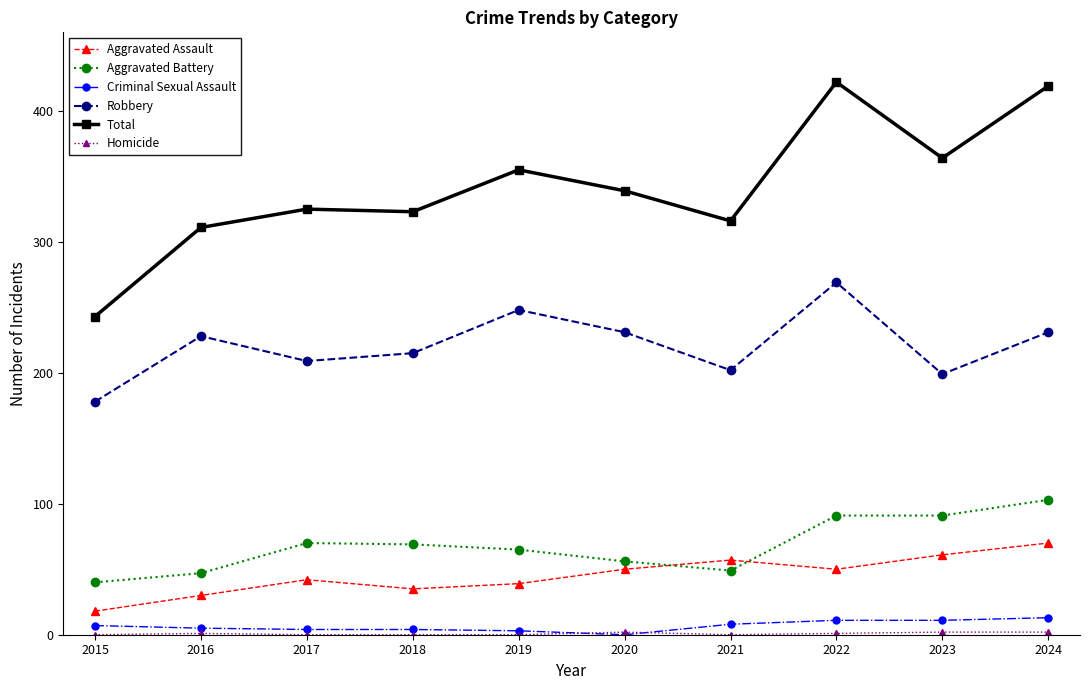

What is the sum of the Criminal Sexual Assault values at 2018 and 2015?

11